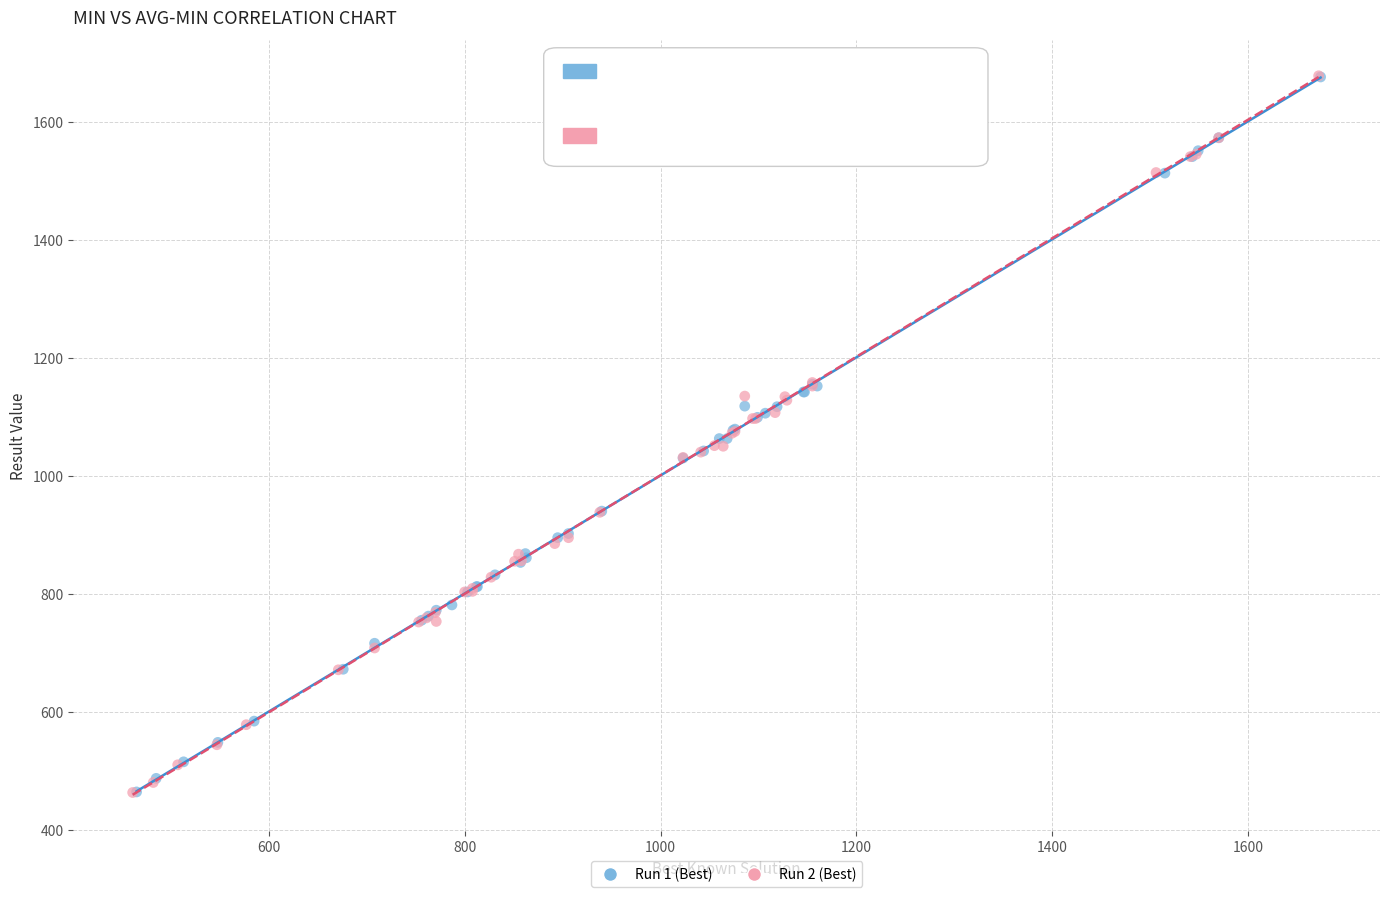

Which series has the largest Y range (max minus min)?

Run 2 (Best)